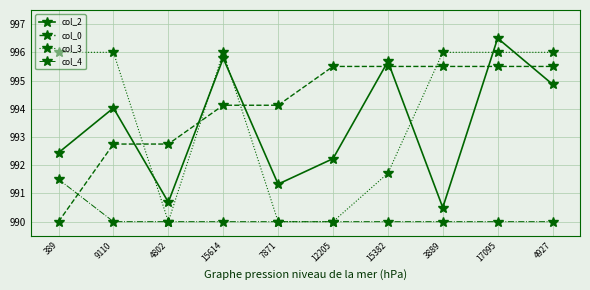

Does the chart display data point markers on the line(s)?

Yes